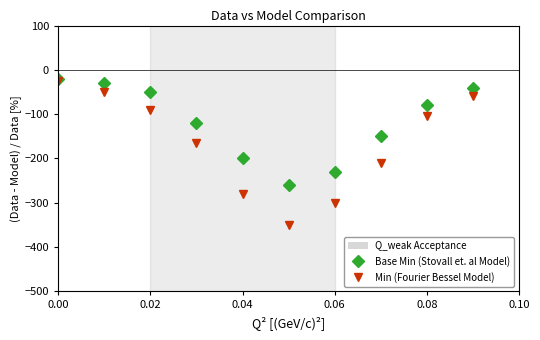

Reading left to right, list all the values displayed in this chart.

Base Min (Stovall et. al Model): -20	-30	-50	-120	-200	-260	-230	-150	-80	-40
Min (Fourier Bessel Model): -25	-50	-90	-165	-280	-350	-300	-210	-105	-60